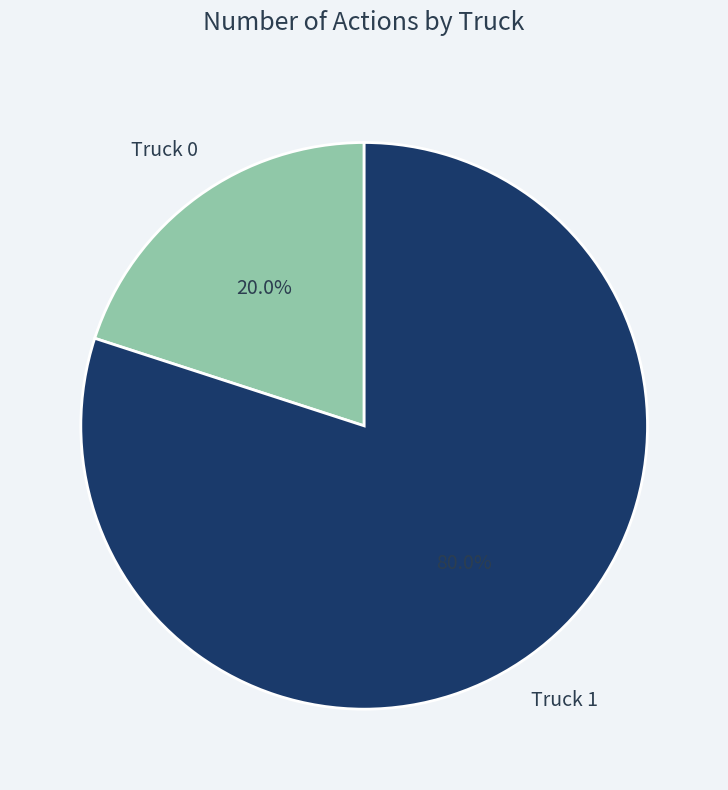

Does any single category account for the majority?

Yes